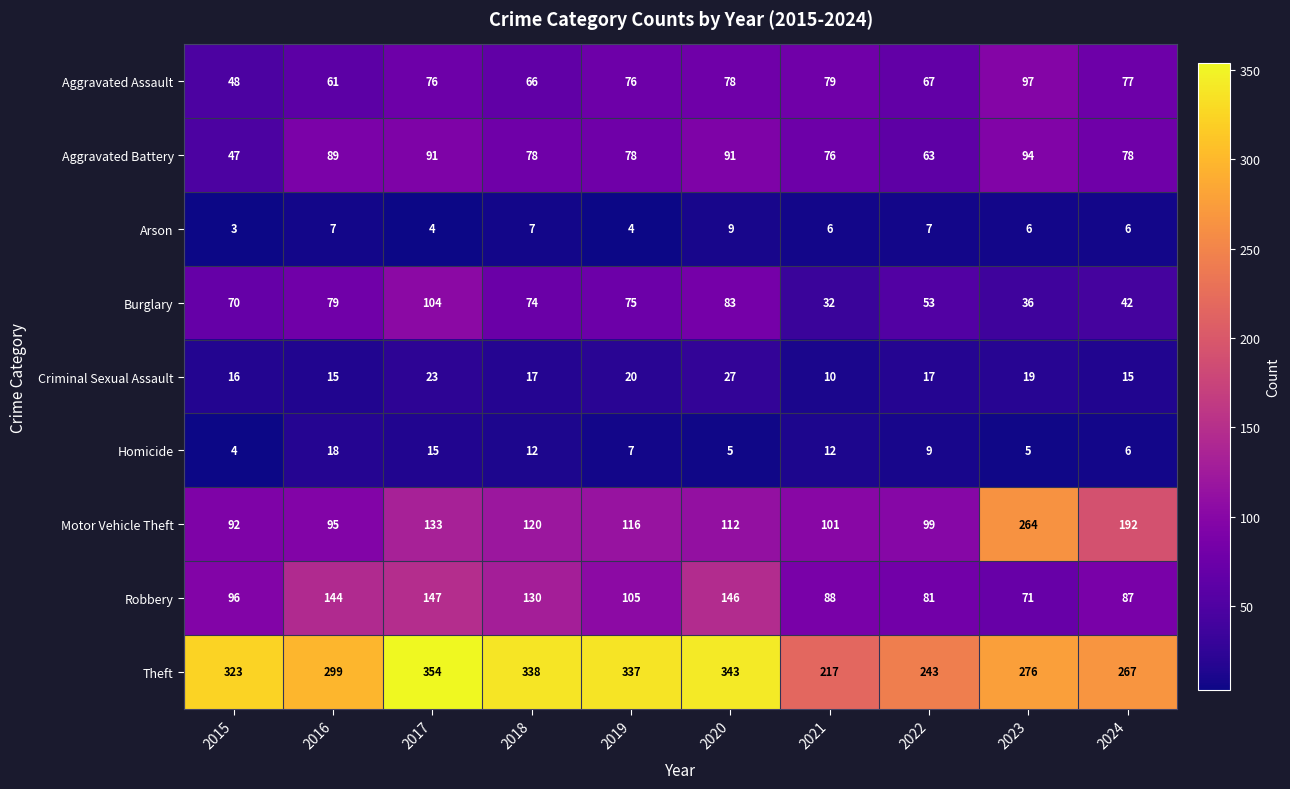

List the series in order of their peak value, highest first.

Theft, Motor Vehicle Theft, Robbery, Burglary, Aggravated Assault, Aggravated Battery, Criminal Sexual Assault, Homicide, Arson